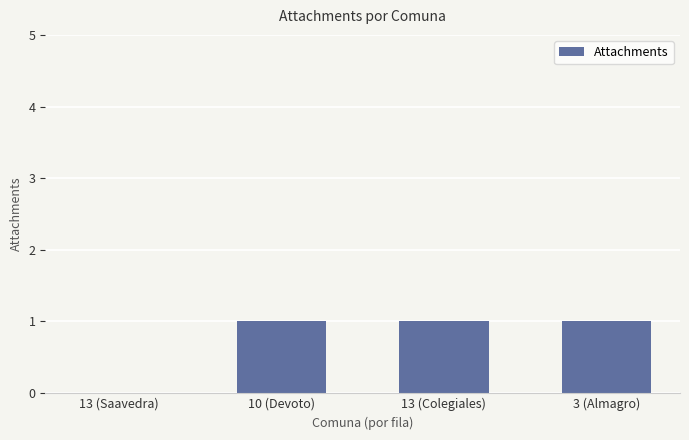

Which has a higher value, 13 (Saavedra) or 10 (Devoto)?

10 (Devoto)